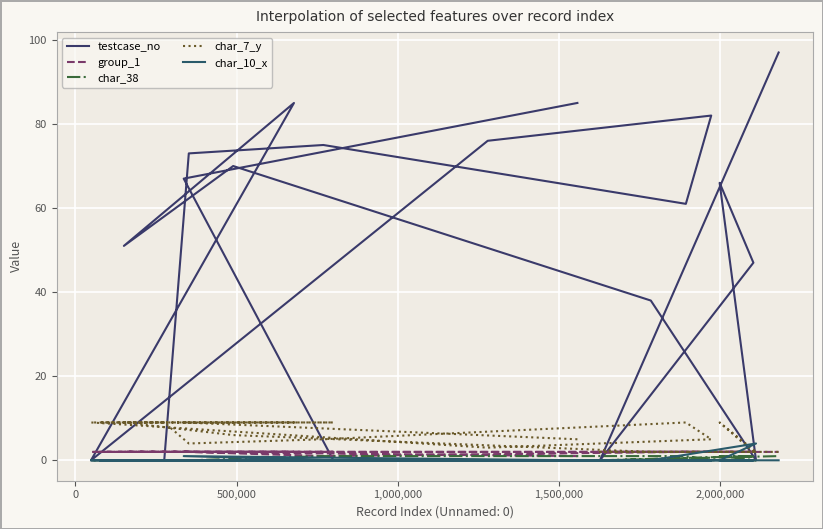

List the series in order of their peak value, lowest first.

char_38, group_1, char_10_x, char_7_y, testcase_no